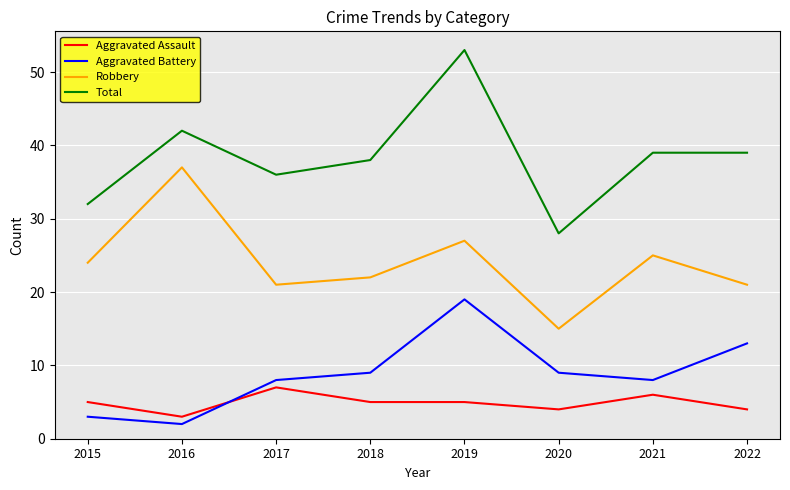

At which label does Aggravated Battery reach its peak?

2019